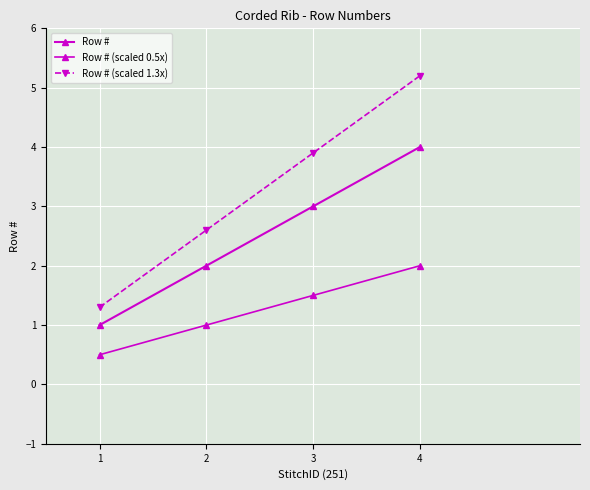

The value of Row # at 3 is 3.0. True or false?

True